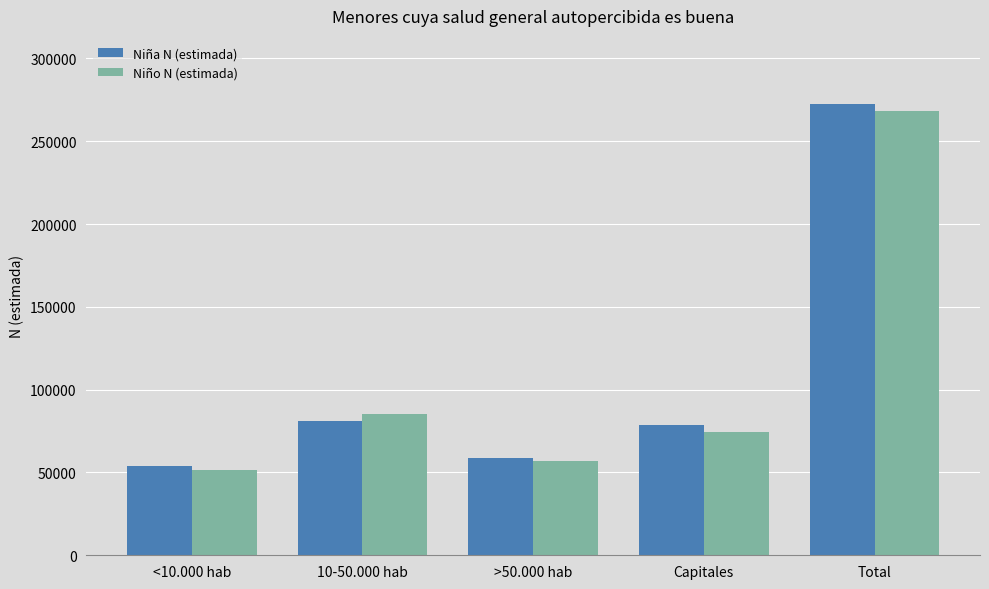

What is the label of the 4th bar from the left?

Capitales